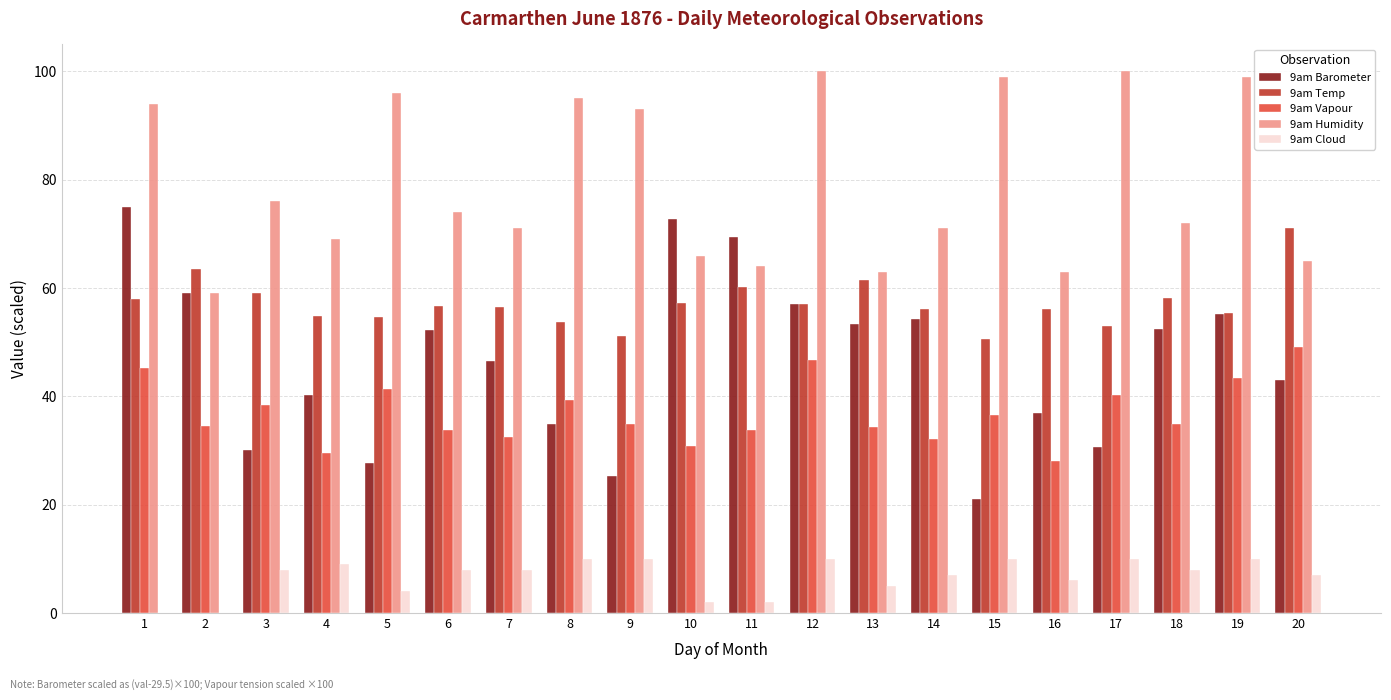

What is the maximum value for 9am Cloud?

10.0